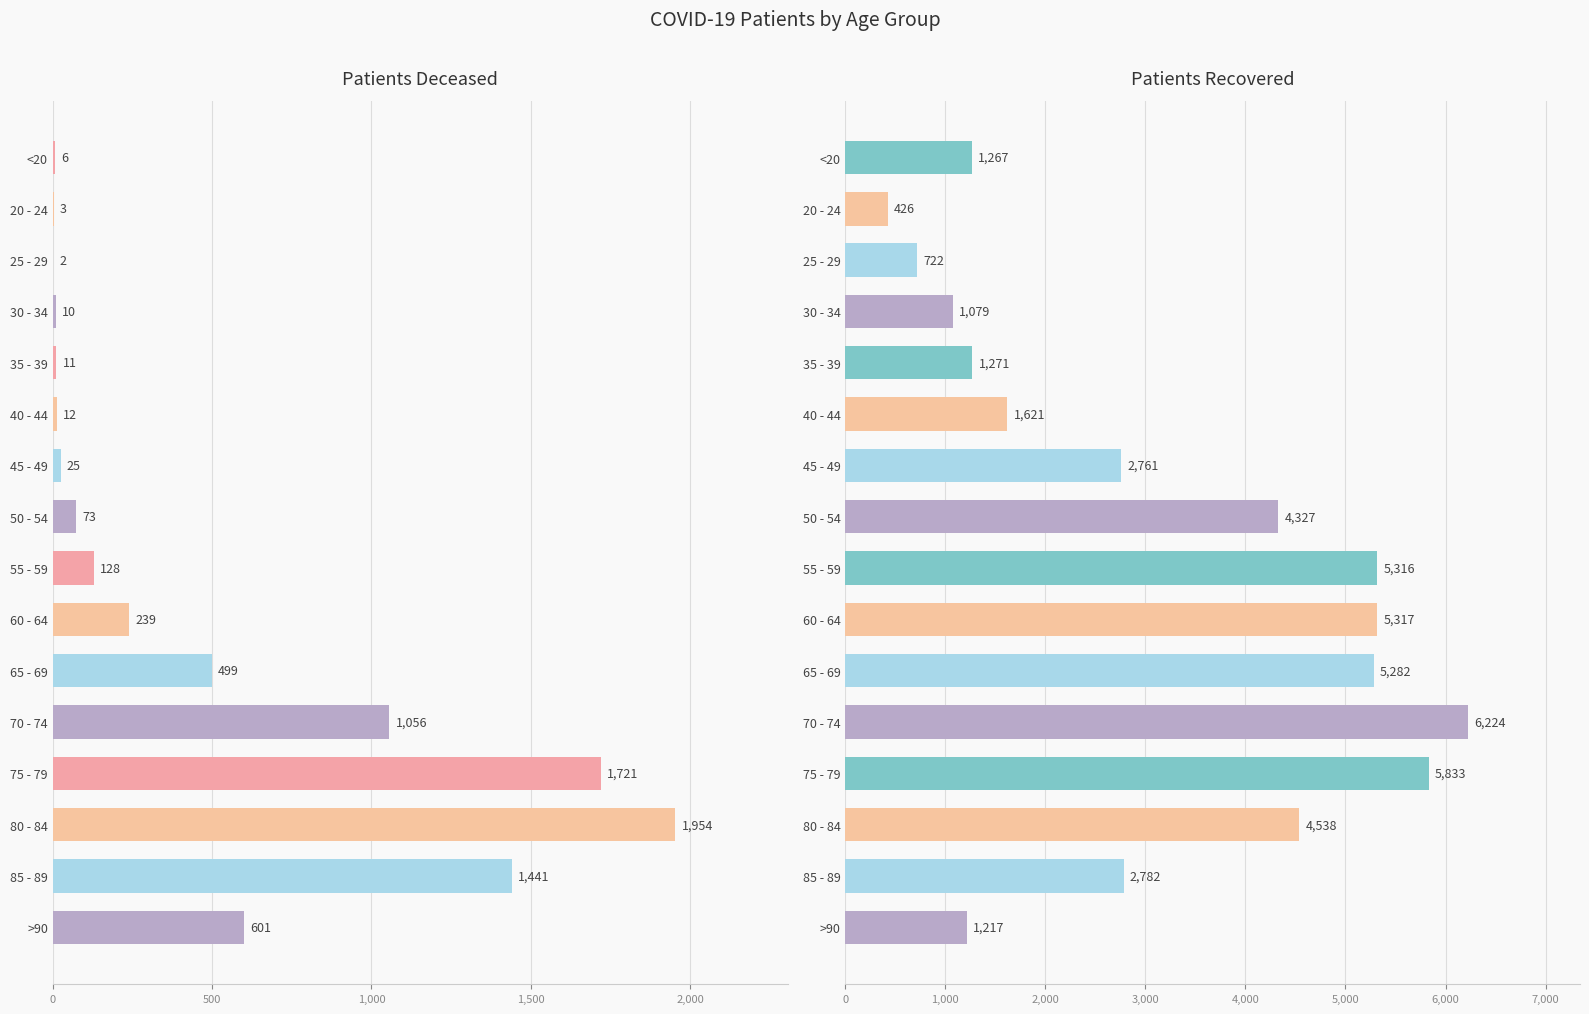

What is the value of the Patients Deceased bar at the 4th from the left?

10